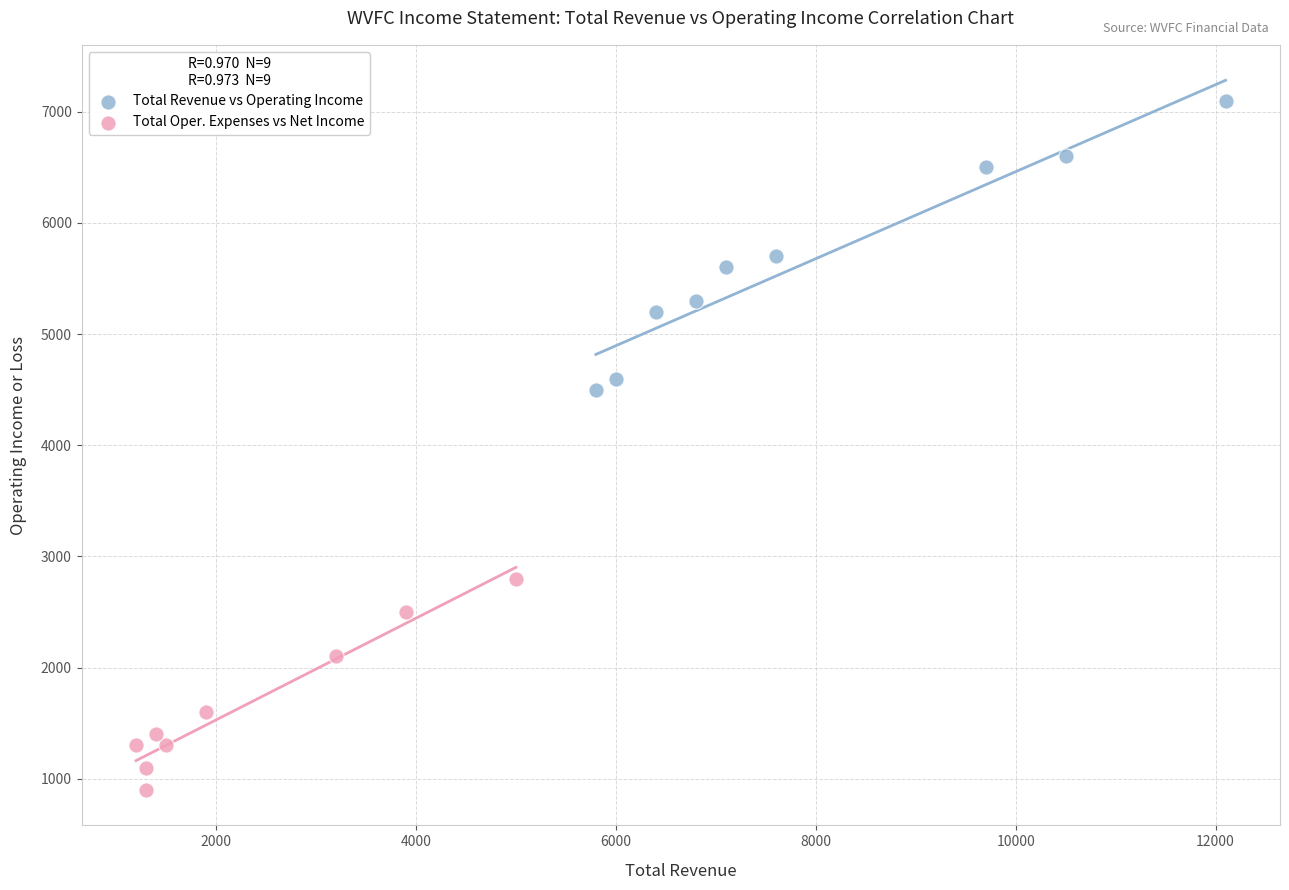

Which series has the largest Y range (max minus min)?

Total Revenue vs Operating Income